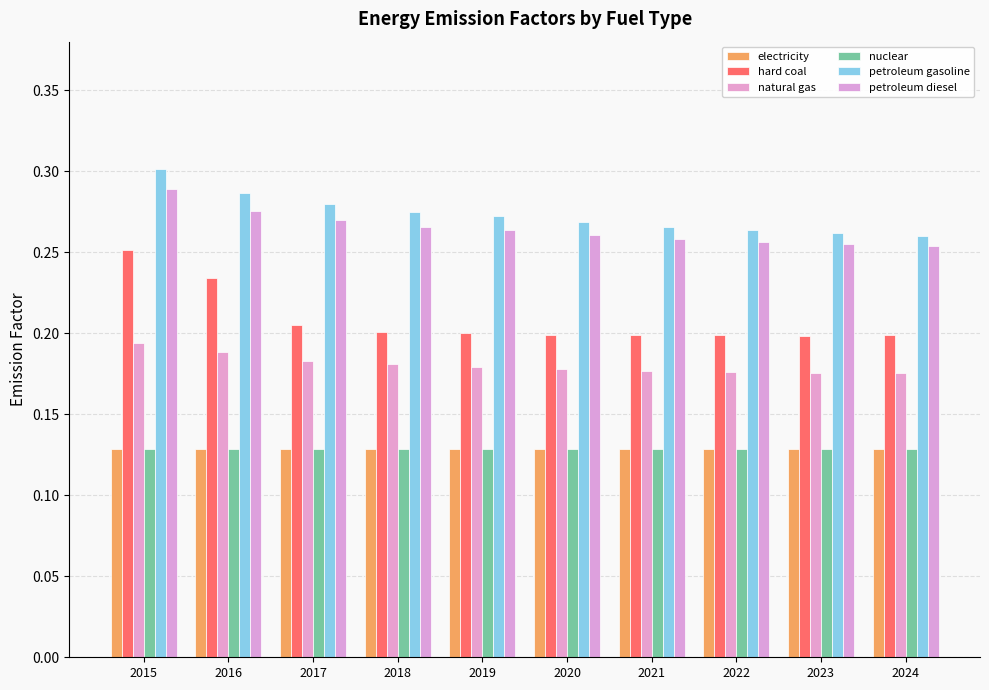

How many categories are shown in the chart?

10